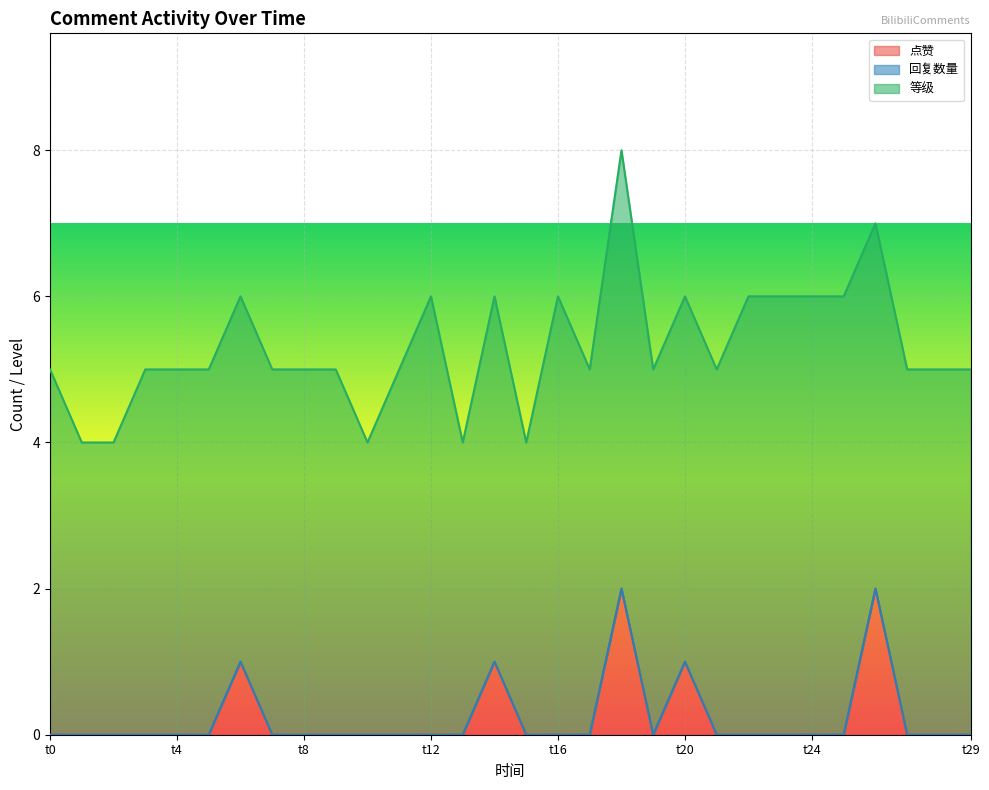

True or false: 等级 has more than 0 points higher than both neighbors.

True